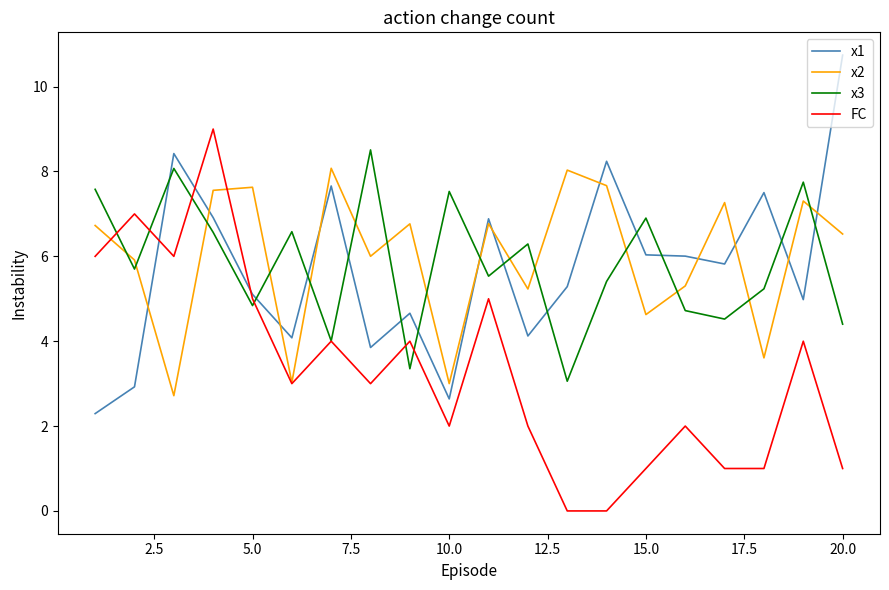

Which series has the largest range (max minus min)?

FC